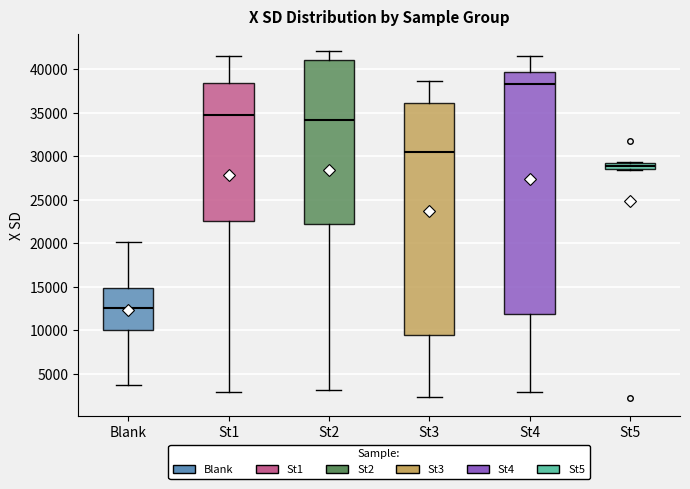

Reading left to right, transcribe this box plot: for each box, give where its median line is, the range the box spans, and where its two whiskers end, as read against the y-axis. The values are not printed on the chart, so give them approximately, as read against the axis.

Blank: median 12500, box 10000 to 15000, whiskers 3500 to 20000
St1: median 34500, box 22500 to 38500, whiskers 3000 to 41500
St2: median 34000, box 22000 to 41000, whiskers 3000 to 42000
St3: median 30500, box 9500 to 36000, whiskers 2500 to 38500
St4: median 38500, box 12000 to 39500, whiskers 3000 to 41500
St5: median 29000, box 28500 to 29500, whiskers 28500 to 29500